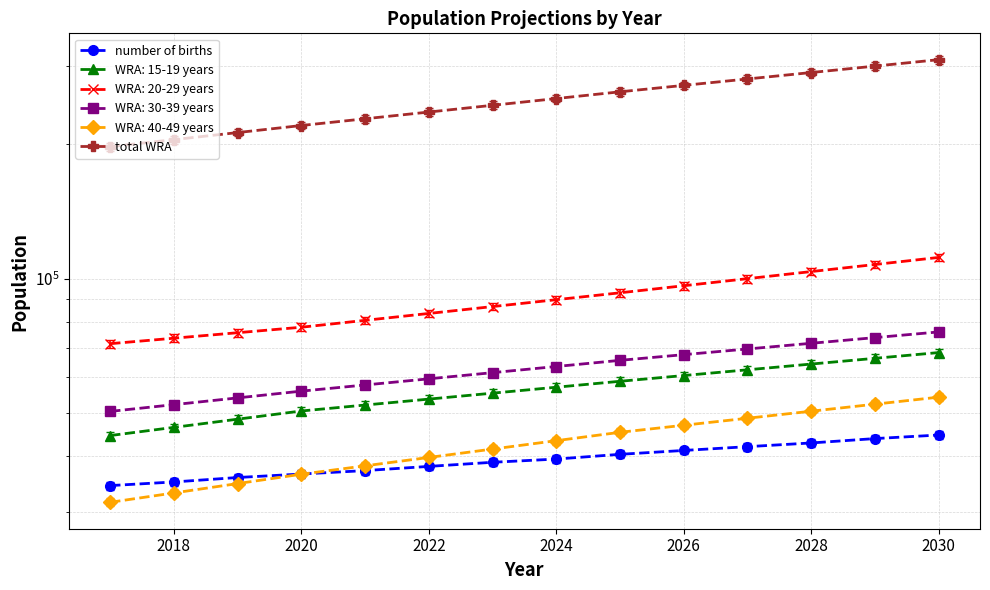

True or false: number of births and total WRA intersect in this chart.

False